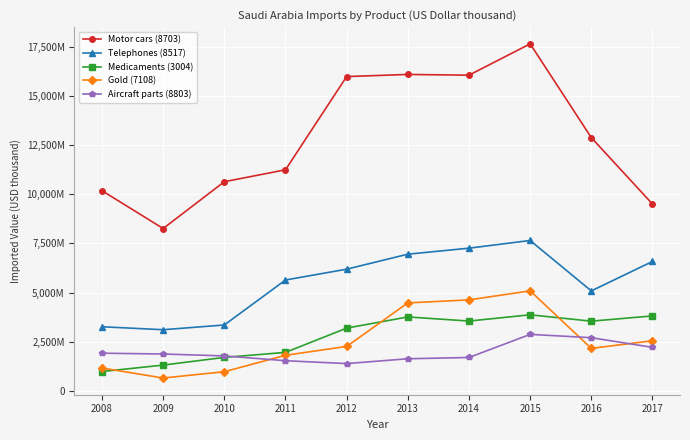

Is this an area chart (filled region under the line)?

No